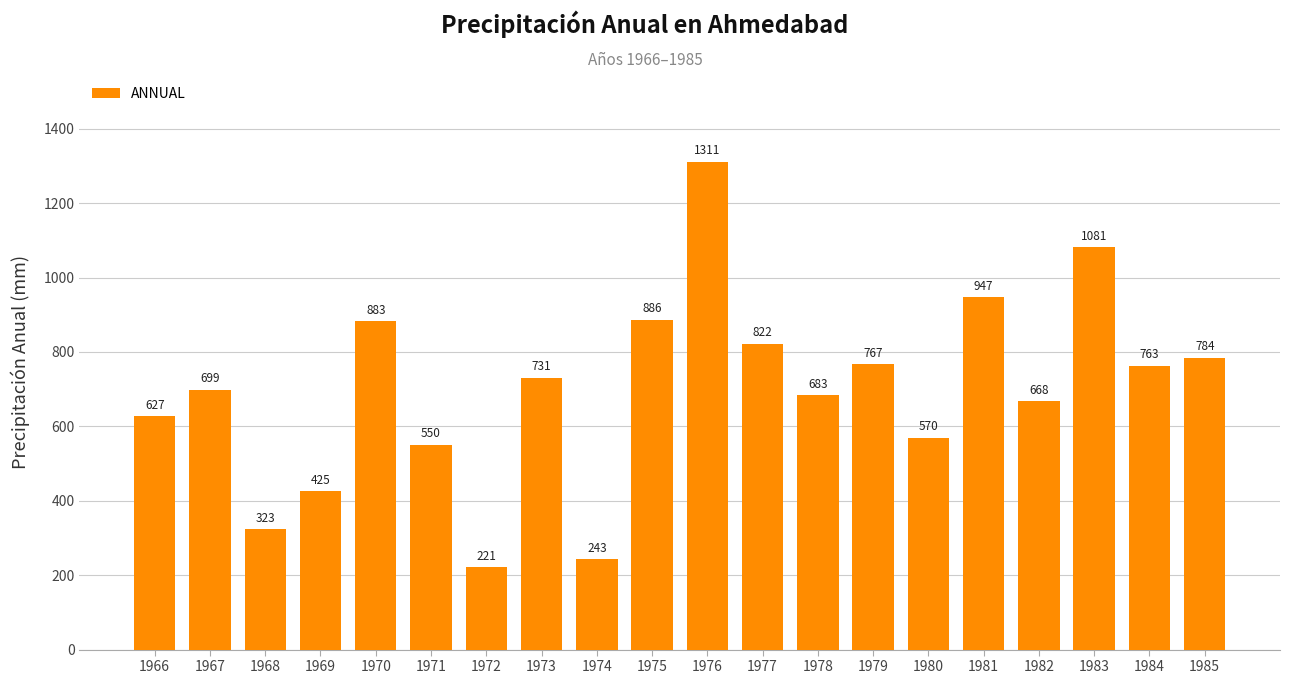

What value does the data have at 1976, to the nearest 10?

1310